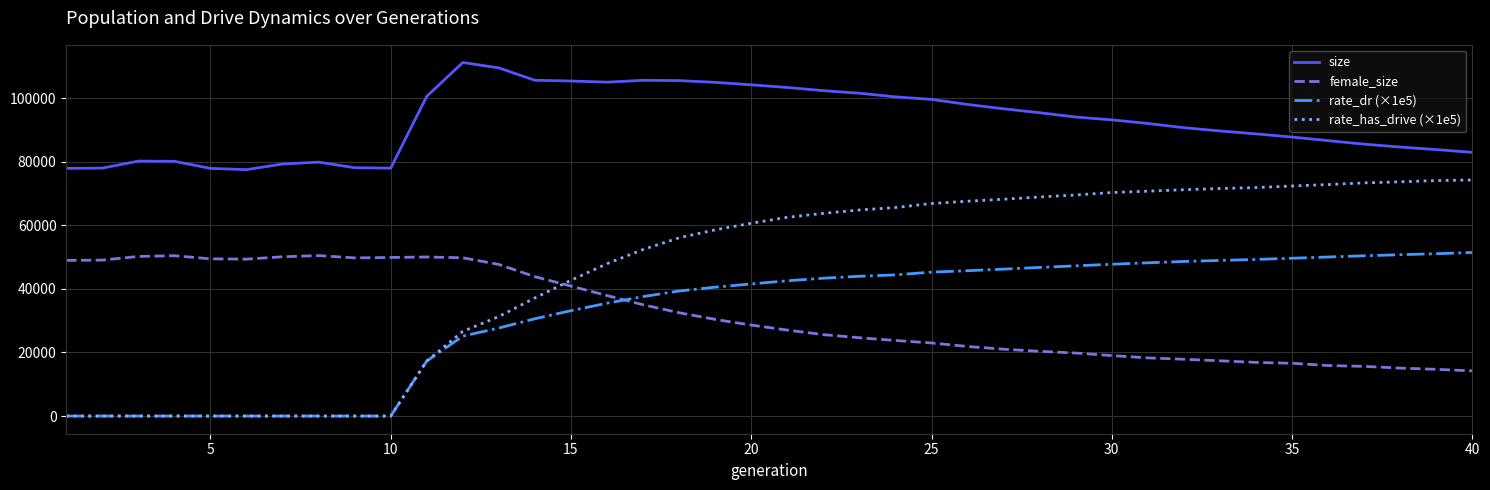

What is the lowest value of the size series?

77550.0